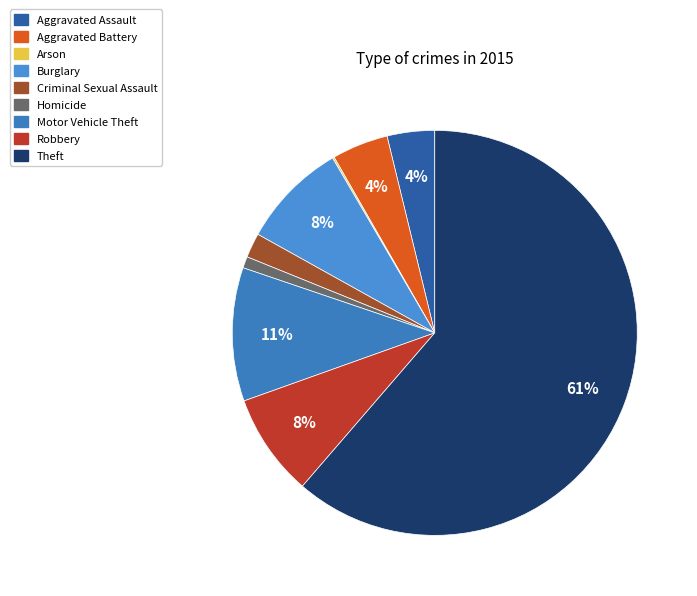

What is the change in value from Burglary to Homicide?

-108